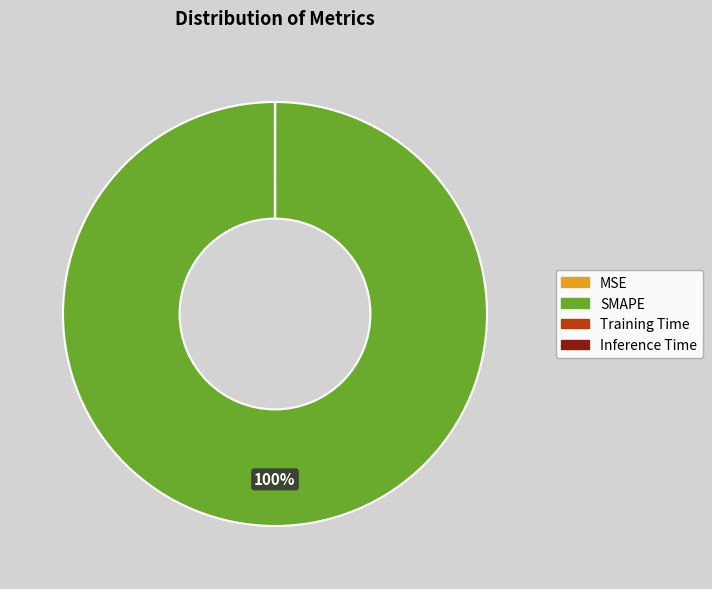

What is the largest slice in the pie chart?

SMAPE